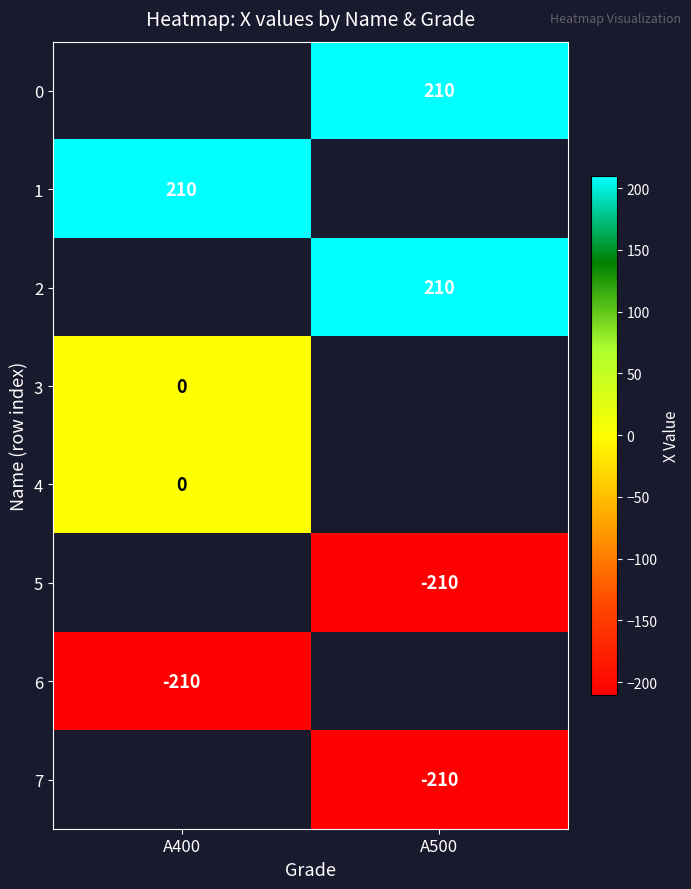

Is the value of 1 at A400 greater than the value of 3 at A400?

Yes